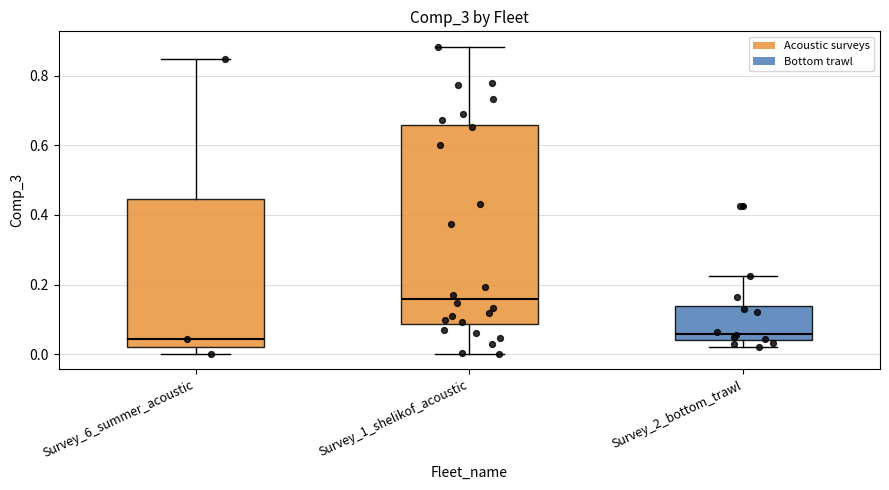

Which box has the highest median line?

Survey_1_shelikof_acoustic